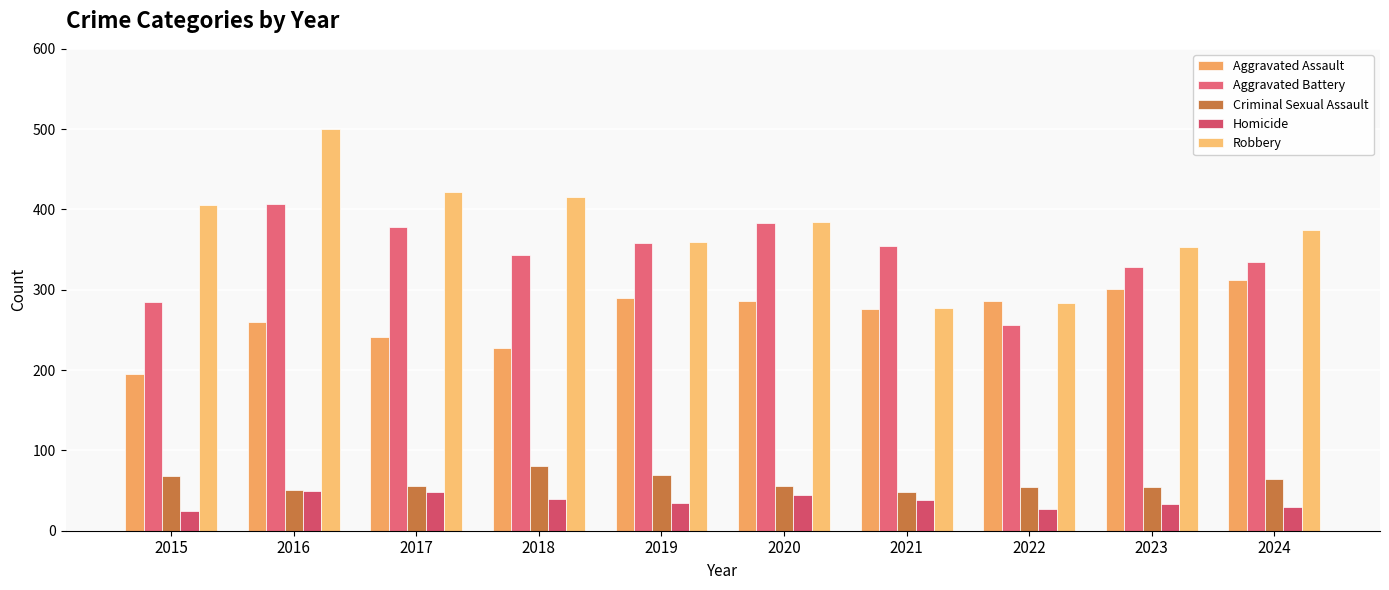

The Homicide series shows 30 at 2024. True or false?

True